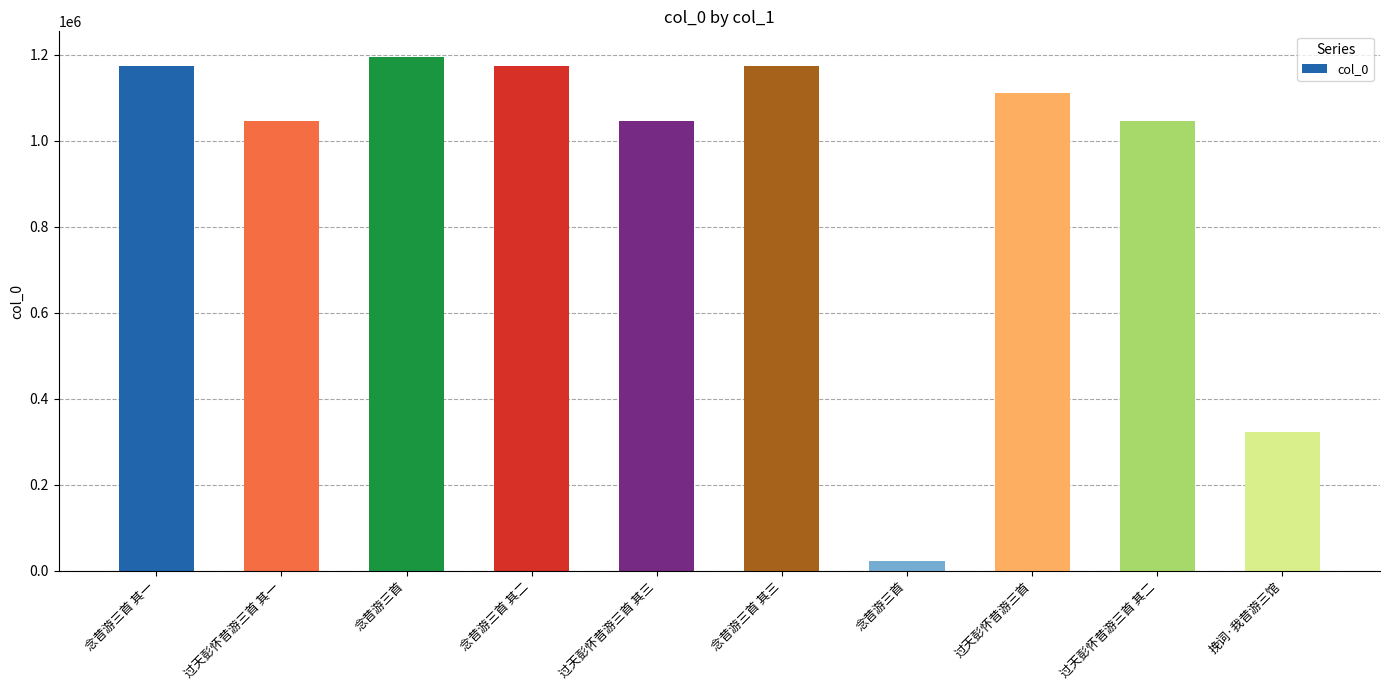

What is the value of the 9th bar from the left?

1046135